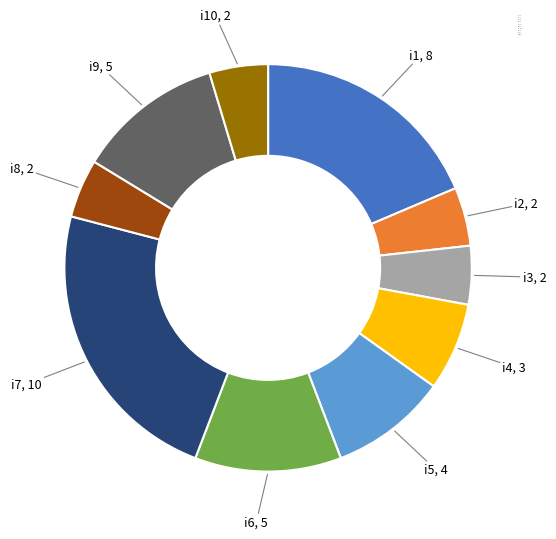

Count the number of slices in the pie.

10